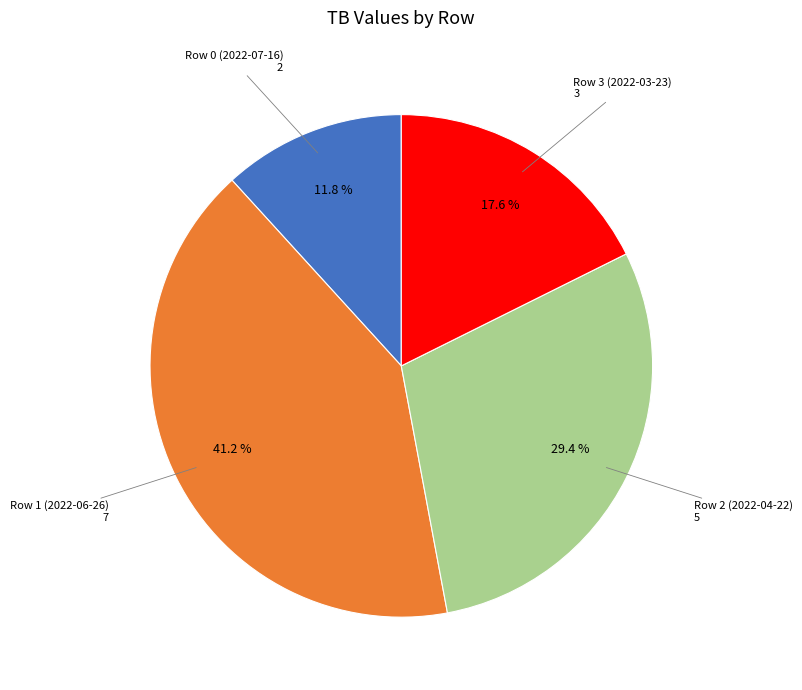

Does any single category account for the majority?

No